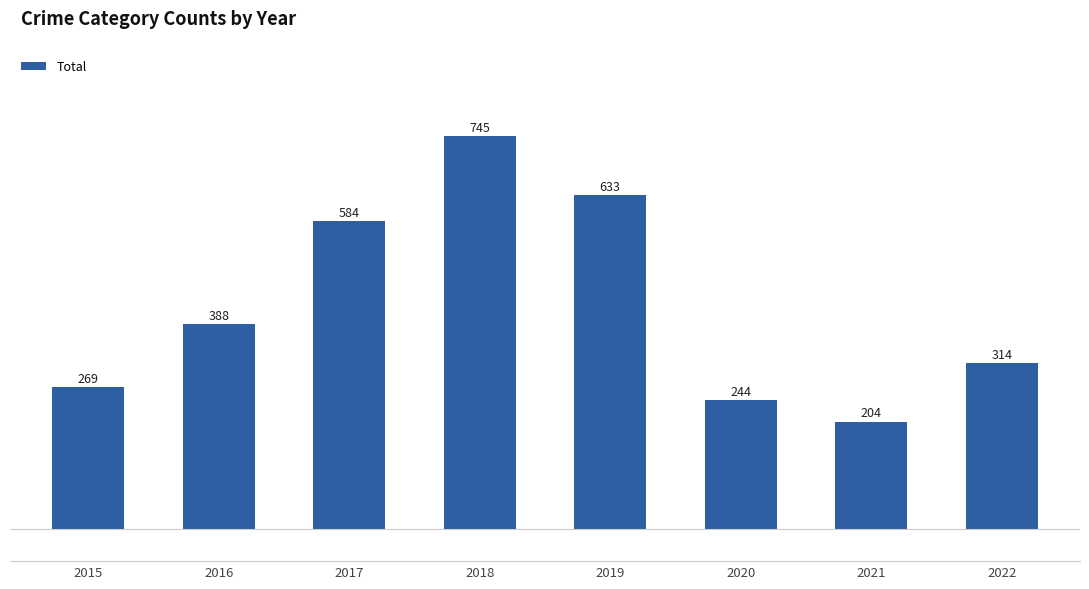

Reading left to right, list all the values displayed in this chart.

2015=269	2016=388	2017=584	2018=745	2019=633	2020=244	2021=204	2022=314